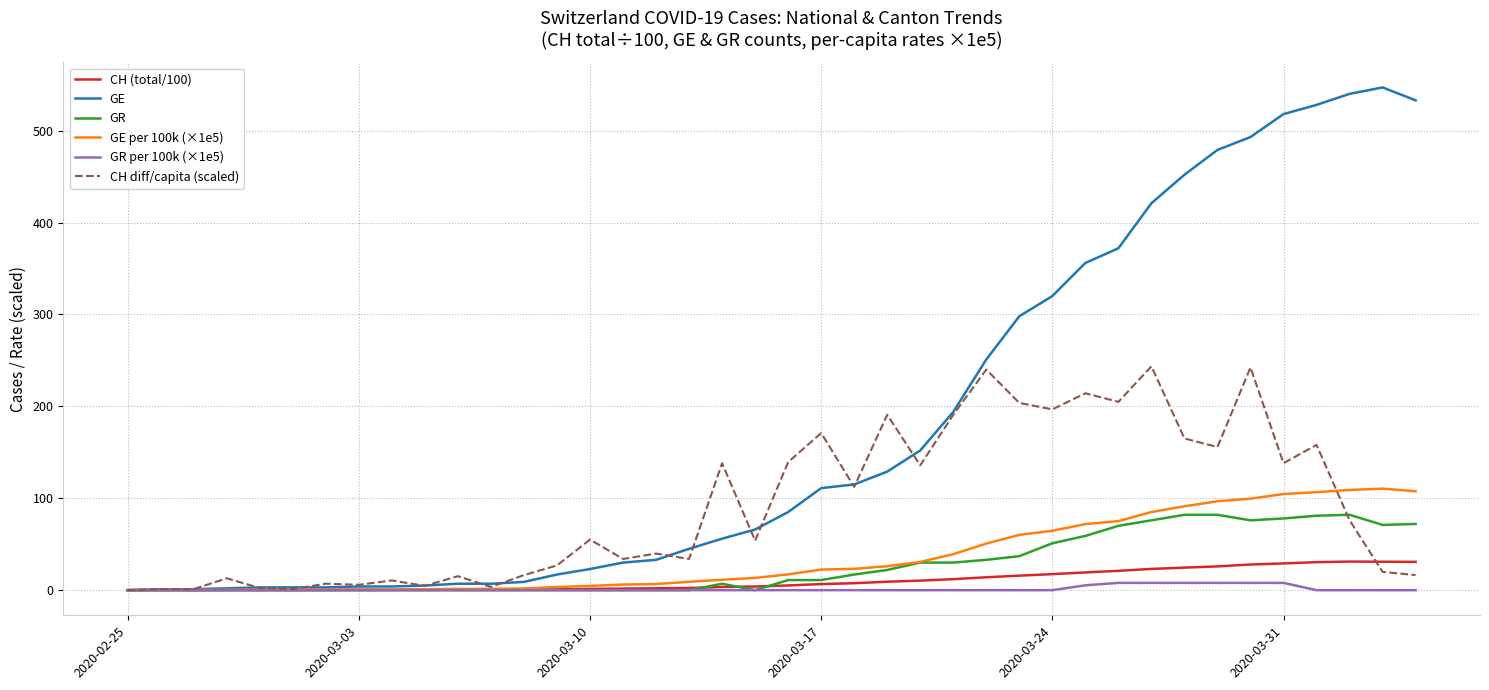

What is the highest value of the CH (total/100) series?

31.1